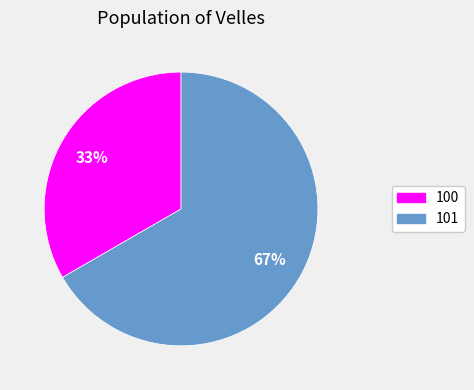

To the nearest percent, what portion does 100 represent?

33%